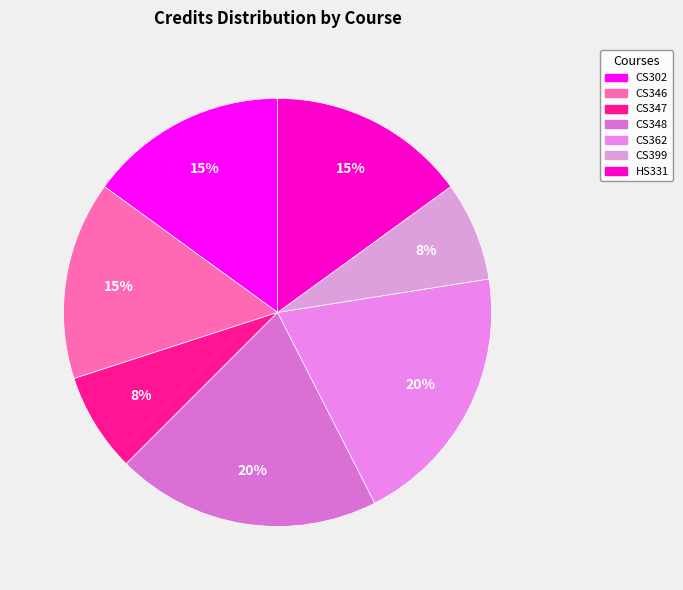

Combined, what portion of the pie is CS399 and CS347?

15.0%